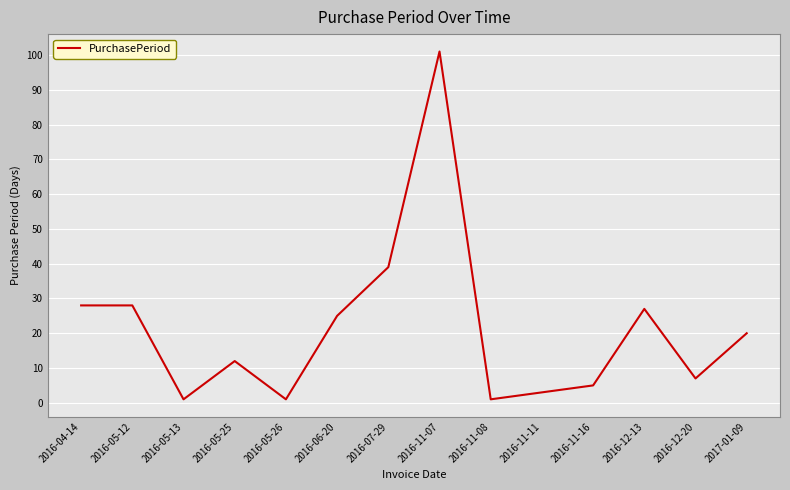

At which label is the value closest to 51?

2016-07-29